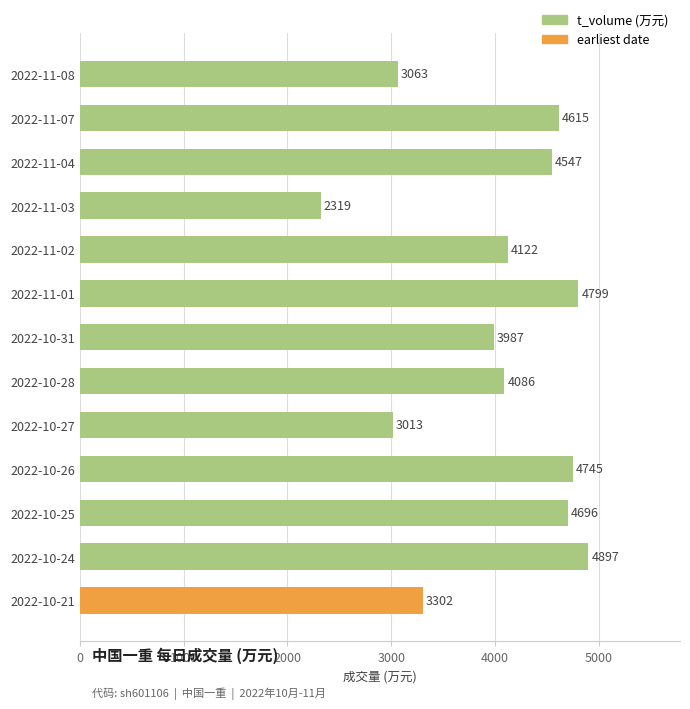

How many data points does each series have?

13